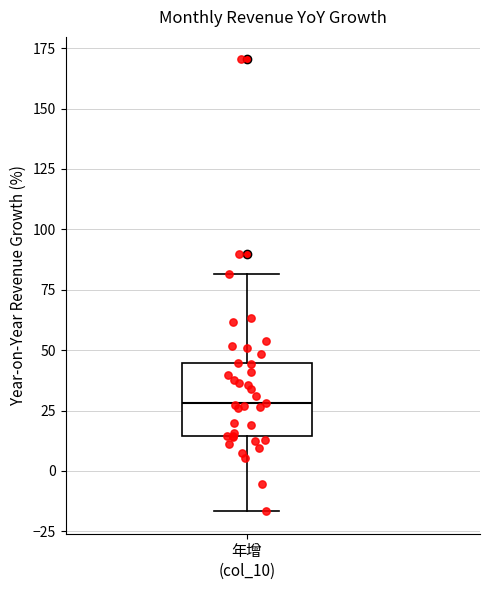

Where does the lower whisker of the box for 年增 (col_10) end on the y-axis? The values are not printed on the chart, so give them approximately, as read against the axis.

-15